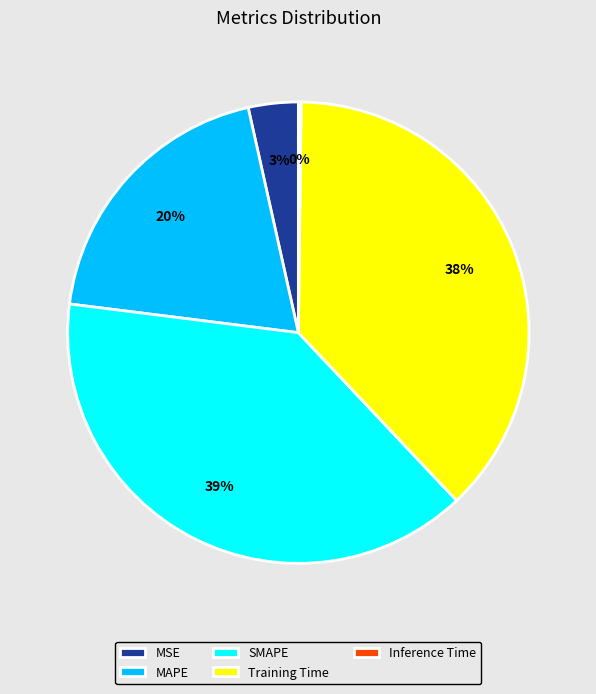

To the nearest percent, what is the combined percentage of MAPE and MSE?

23%